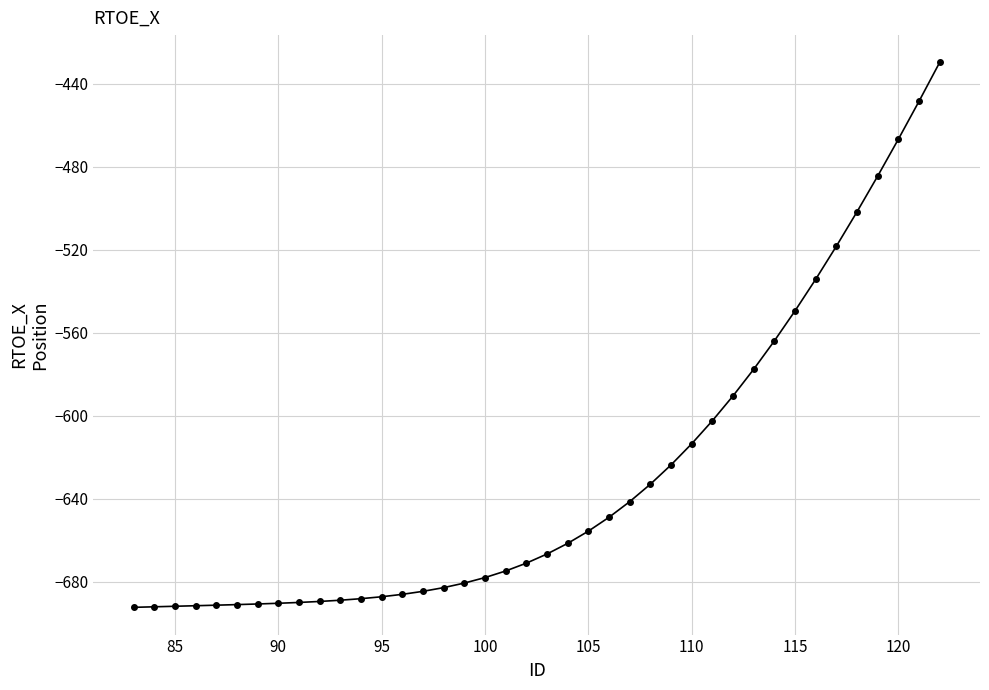

How many series are shown in this chart?

1